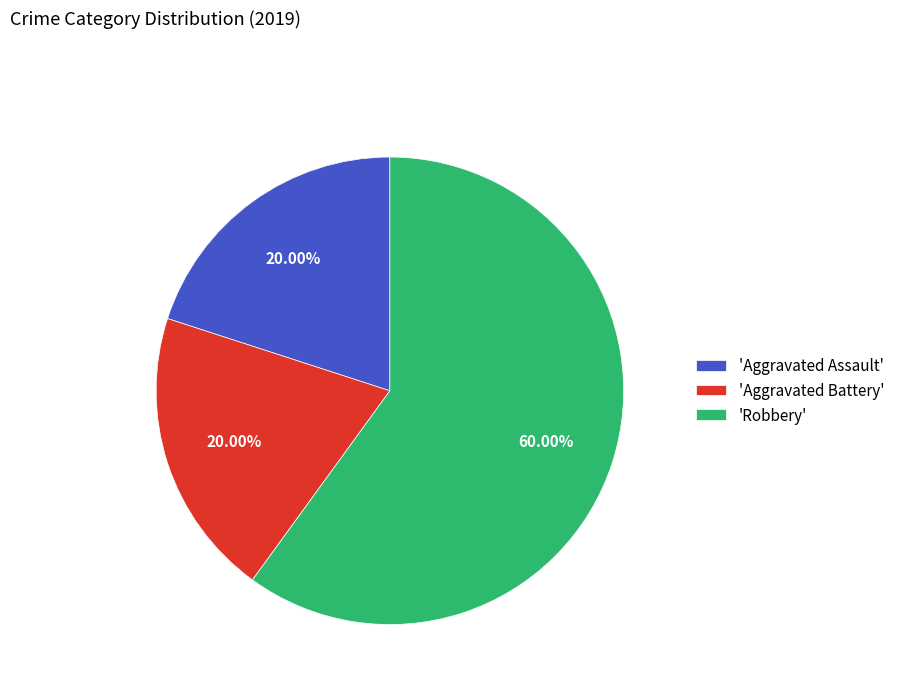

To the nearest percent, what is the difference between the largest and smallest slice percentages?

40%